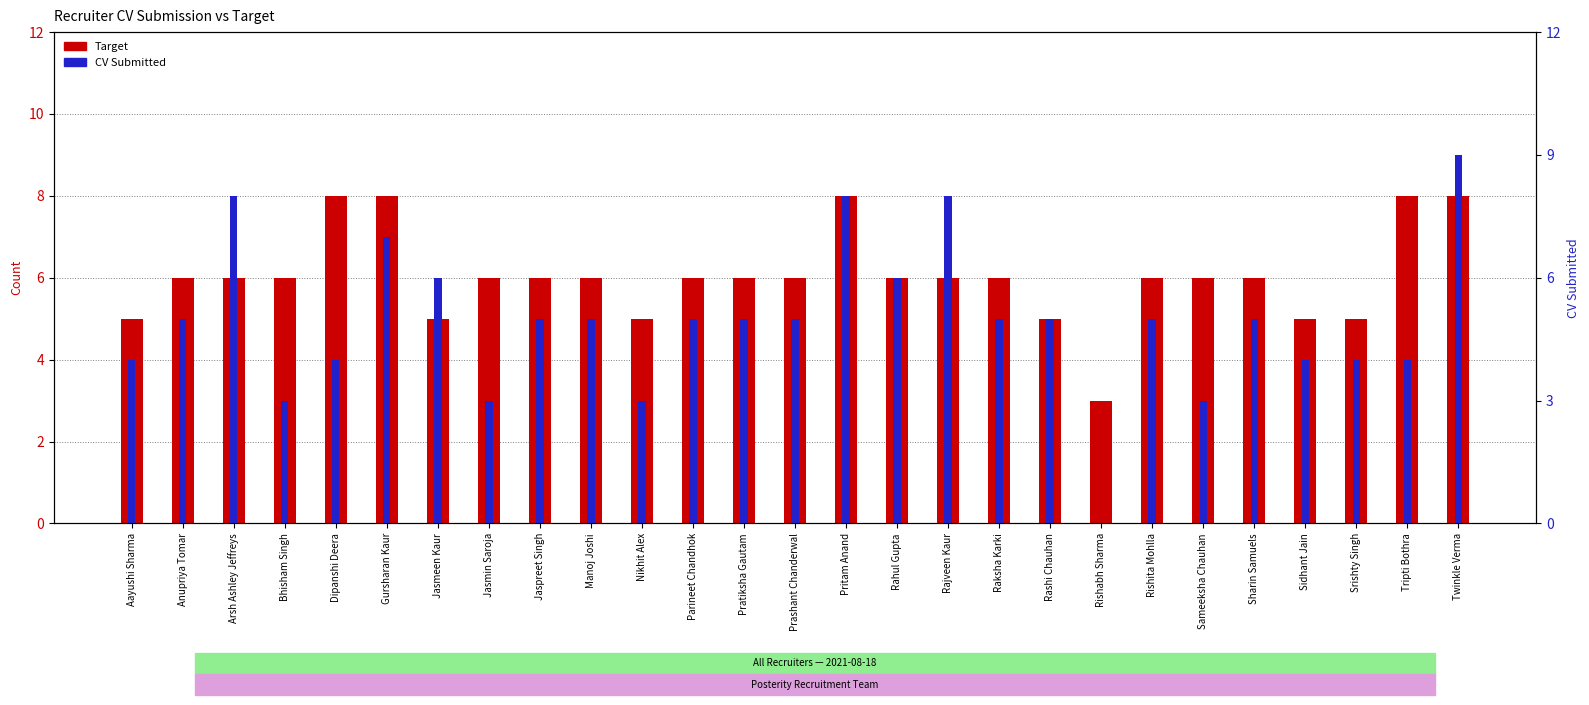

How many values in CV Submitted are above zero?

26